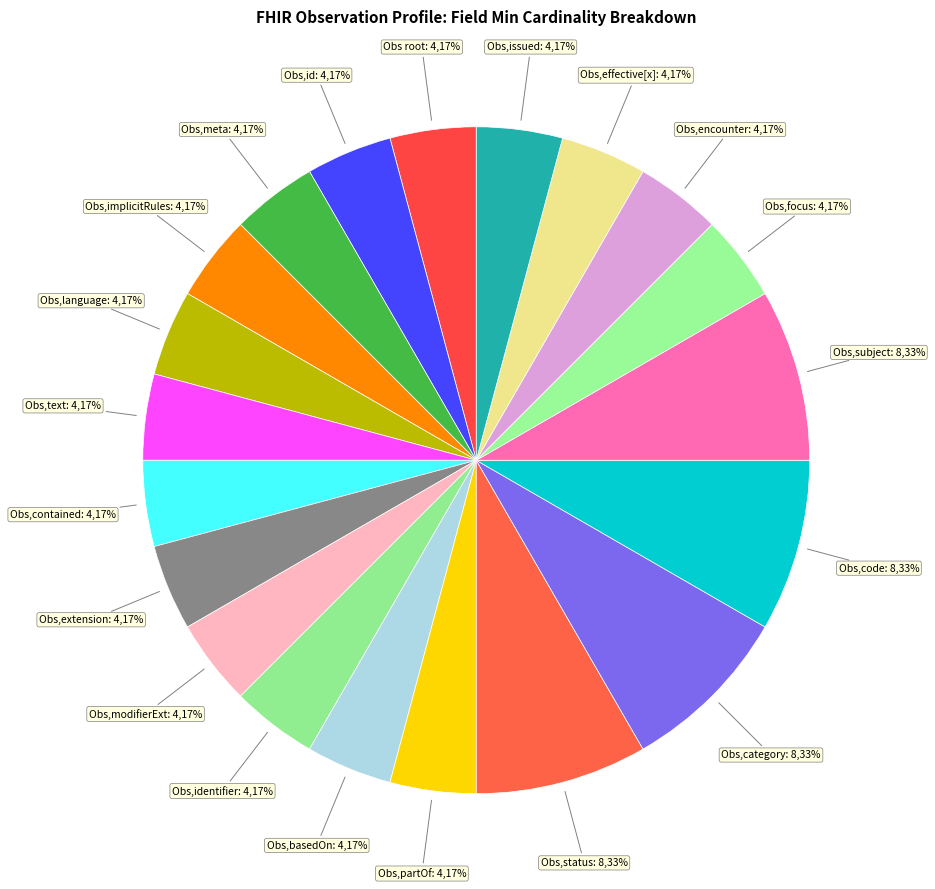

How many slices are in this pie chart?

20